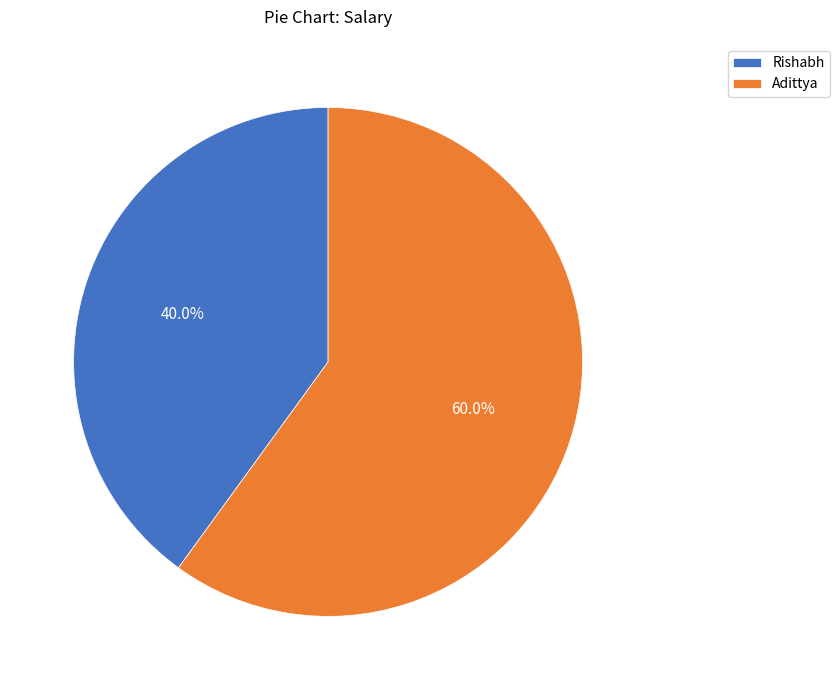

To the nearest percent, what is the difference between the Rishabh and Adittya slice percentages?

20%